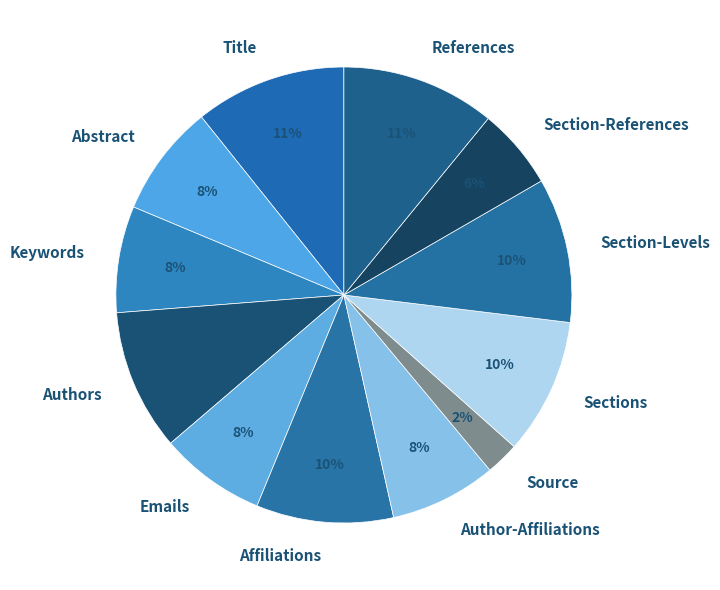

The Section-References slice represents 1% of the pie. True or false?

False